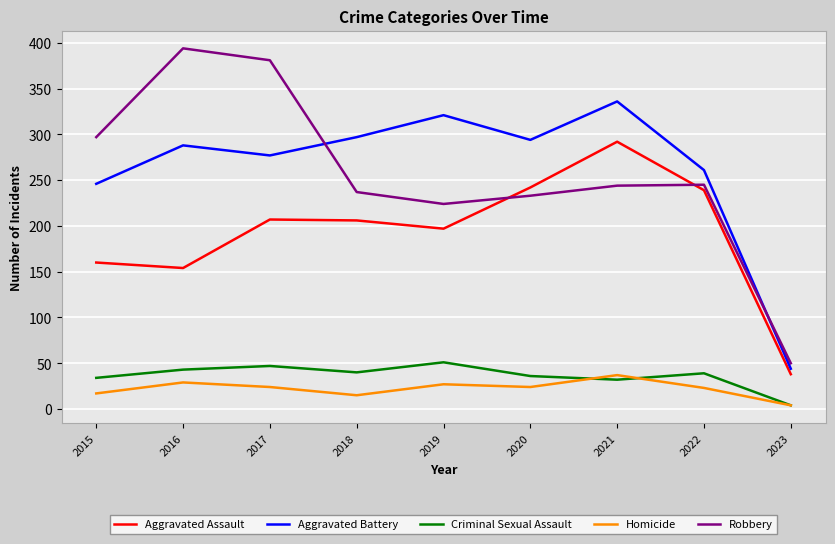

Which category has the highest value in the Aggravated Battery series?

2021